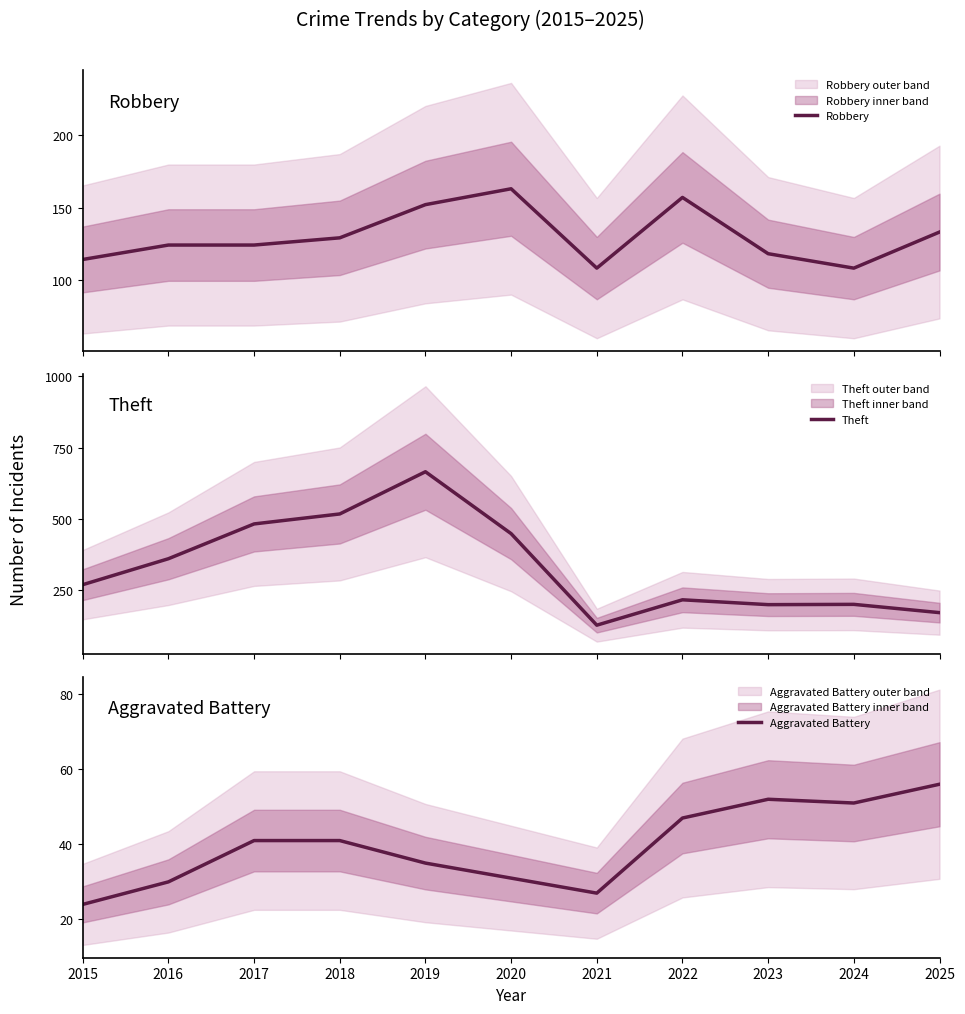

Reading right to left, extract all data points from this chart.

Robbery: 133	108	118	157	108	163	152	129	124	124	114
Theft: 172	201	200	217	128	449	666	518	483	361	270
Aggravated Battery: 56	51	52	47	27	31	35	41	41	30	24